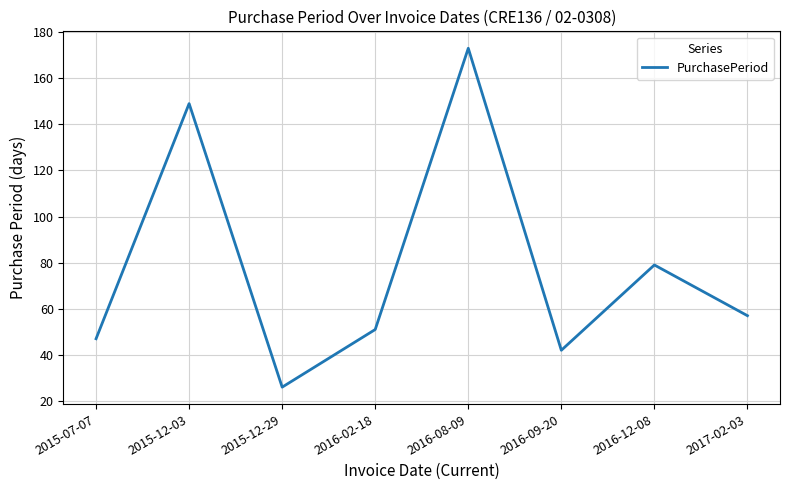

What position from the right is 2015-12-29?

6